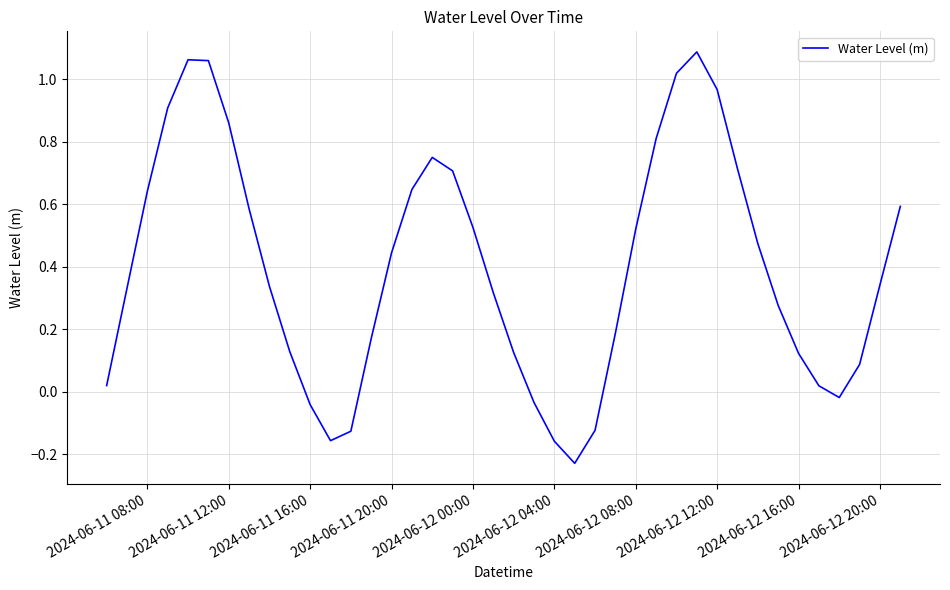

What is the minimum value shown in the chart?

-0.2